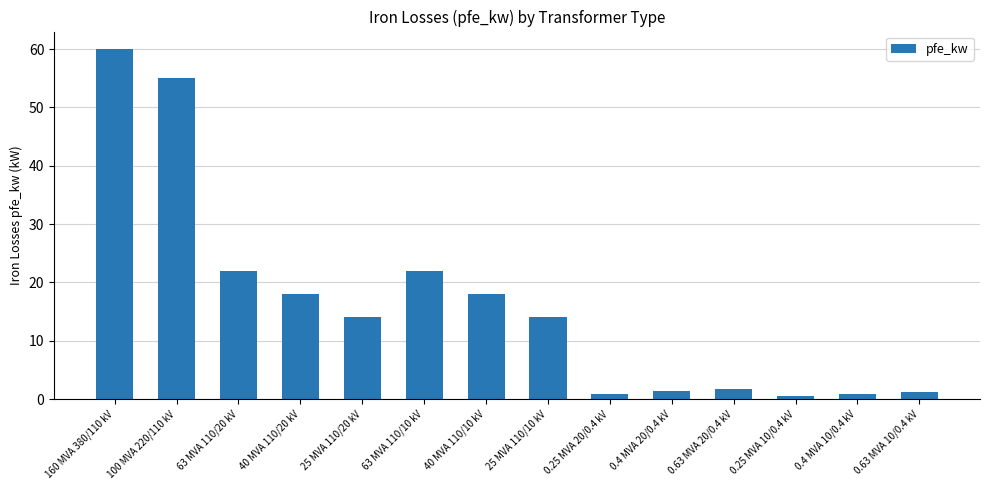

How many bars are there in total?

14